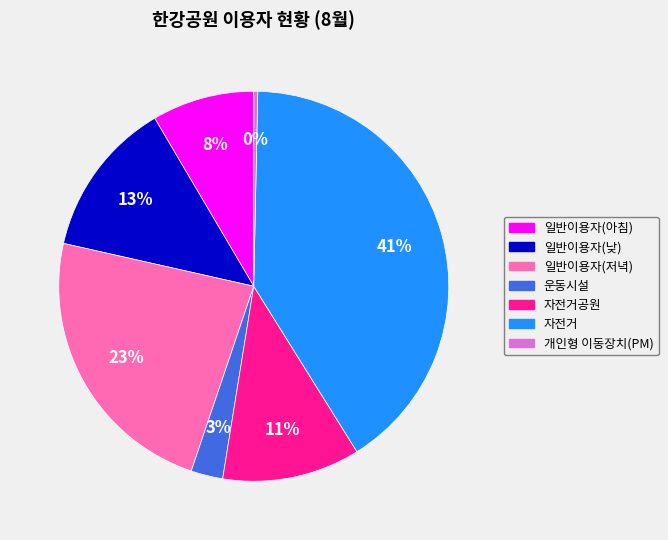

Is there any slice that represents more than half of the pie?

No